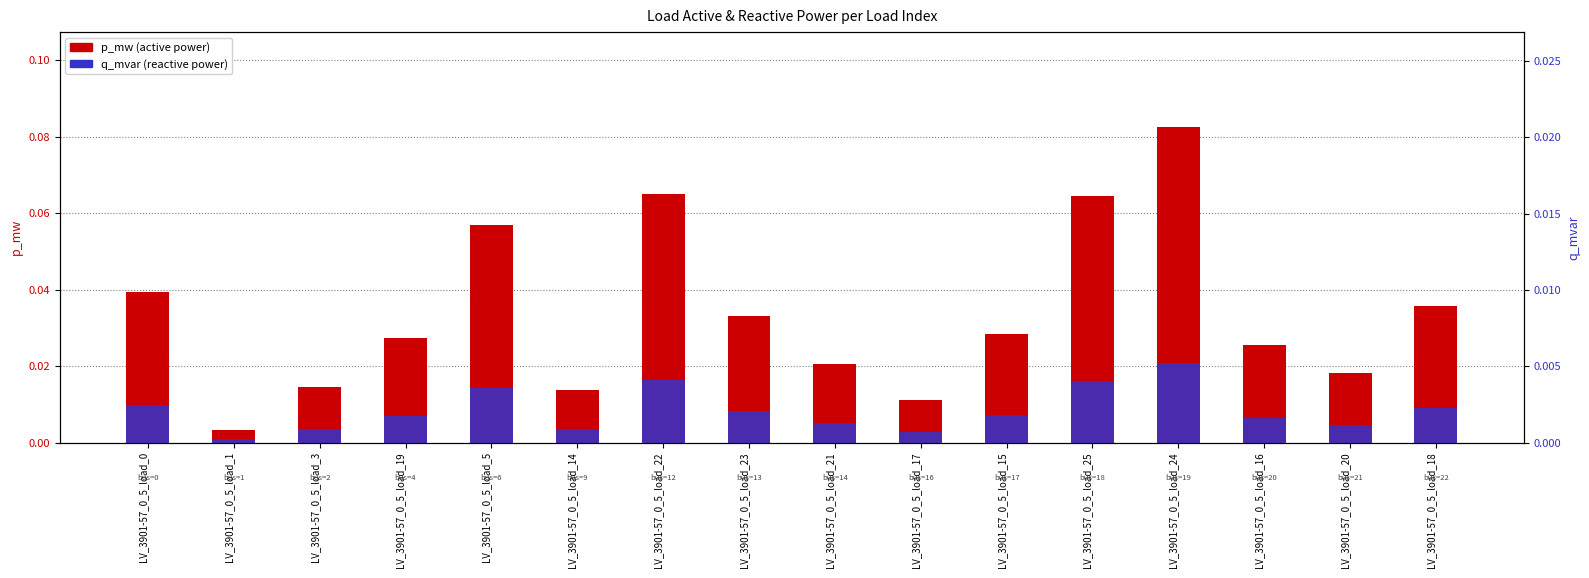

Reading left to right, extract all data points from this chart.

p_mw: LV_3901-57_0_5_load_0=0.0	LV_3901-57_0_5_load_1=0.0	LV_3901-57_0_5_load_3=0.0	LV_3901-57_0_5_load_19=0.0	LV_3901-57_0_5_load_5=0.1	LV_3901-57_0_5_load_14=0.0	LV_3901-57_0_5_load_22=0.1	LV_3901-57_0_5_load_23=0.0	LV_3901-57_0_5_load_21=0.0	LV_3901-57_0_5_load_17=0.0	LV_3901-57_0_5_load_15=0.0	LV_3901-57_0_5_load_25=0.1	LV_3901-57_0_5_load_24=0.1	LV_3901-57_0_5_load_16=0.0	LV_3901-57_0_5_load_20=0.0	LV_3901-57_0_5_load_18=0.0
q_mvar: LV_3901-57_0_5_load_0=0.0	LV_3901-57_0_5_load_1=0.0	LV_3901-57_0_5_load_3=0.0	LV_3901-57_0_5_load_19=0.0	LV_3901-57_0_5_load_5=0.0	LV_3901-57_0_5_load_14=0.0	LV_3901-57_0_5_load_22=0.0	LV_3901-57_0_5_load_23=0.0	LV_3901-57_0_5_load_21=0.0	LV_3901-57_0_5_load_17=0.0	LV_3901-57_0_5_load_15=0.0	LV_3901-57_0_5_load_25=0.0	LV_3901-57_0_5_load_24=0.0	LV_3901-57_0_5_load_16=0.0	LV_3901-57_0_5_load_20=0.0	LV_3901-57_0_5_load_18=0.0